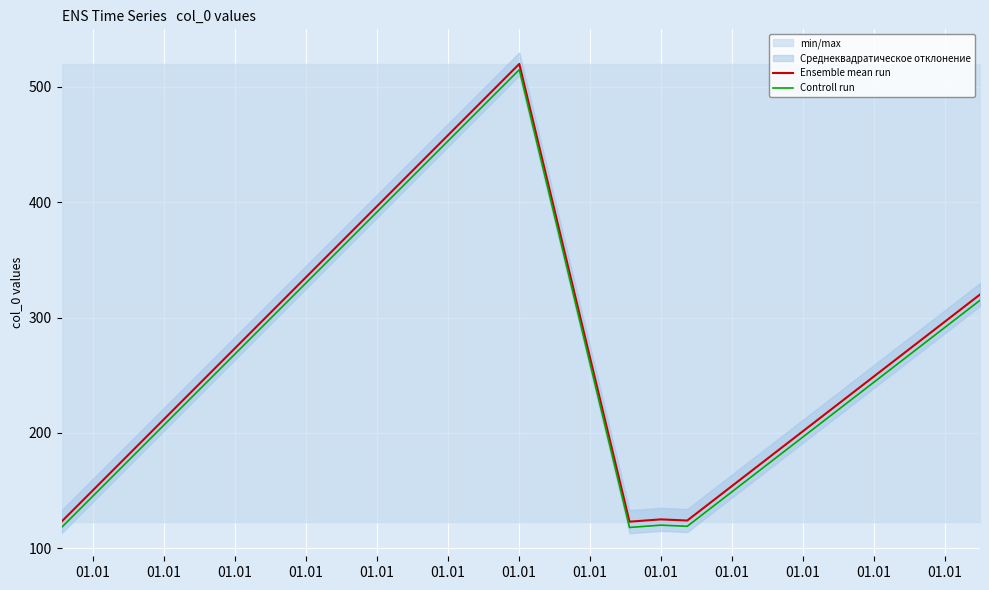

What is the minimum value for Controll run?

118